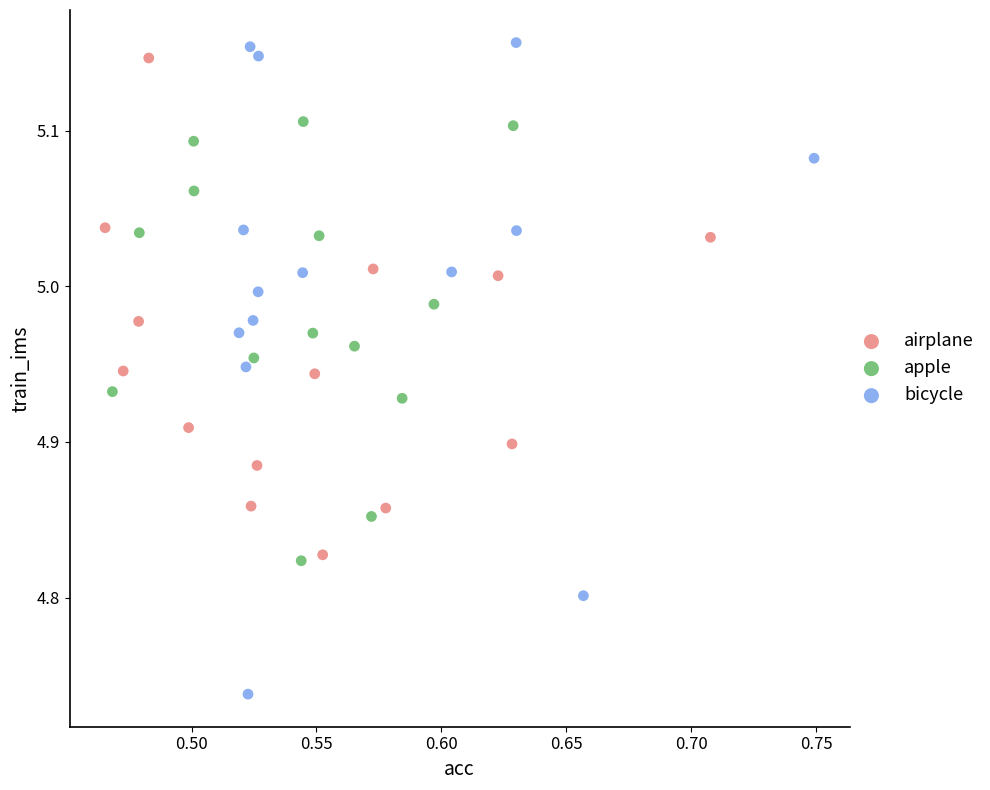

Which series contains the lowest Y value?

bicycle